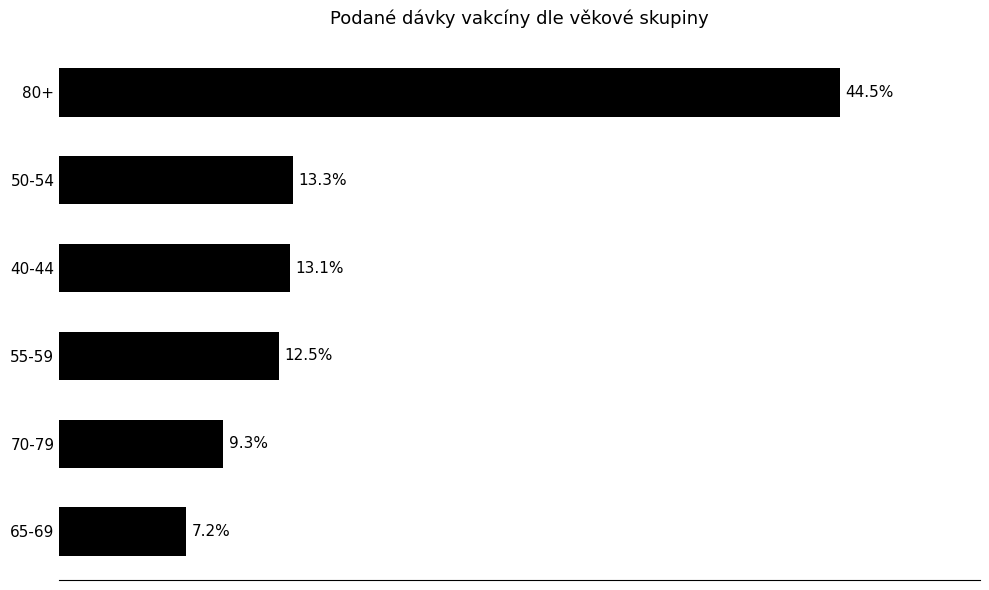

Does the chart contain any negative values?

No